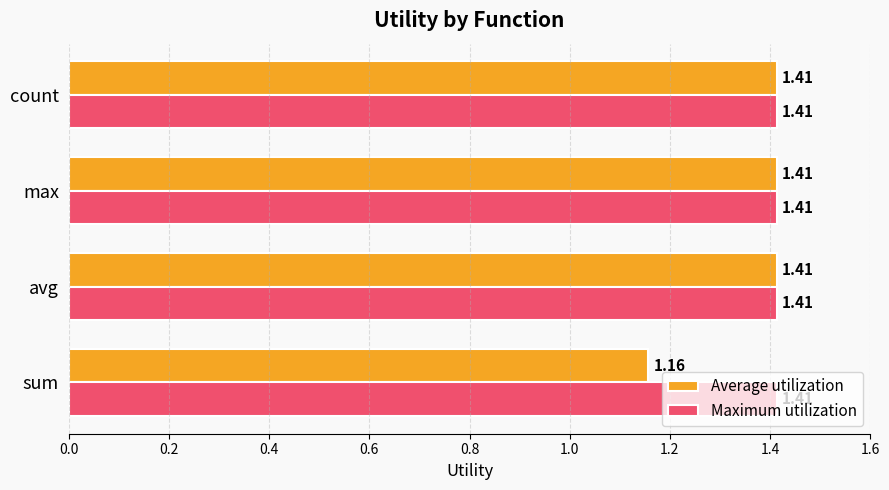

At how many categories does at least one series exceed 1?

4